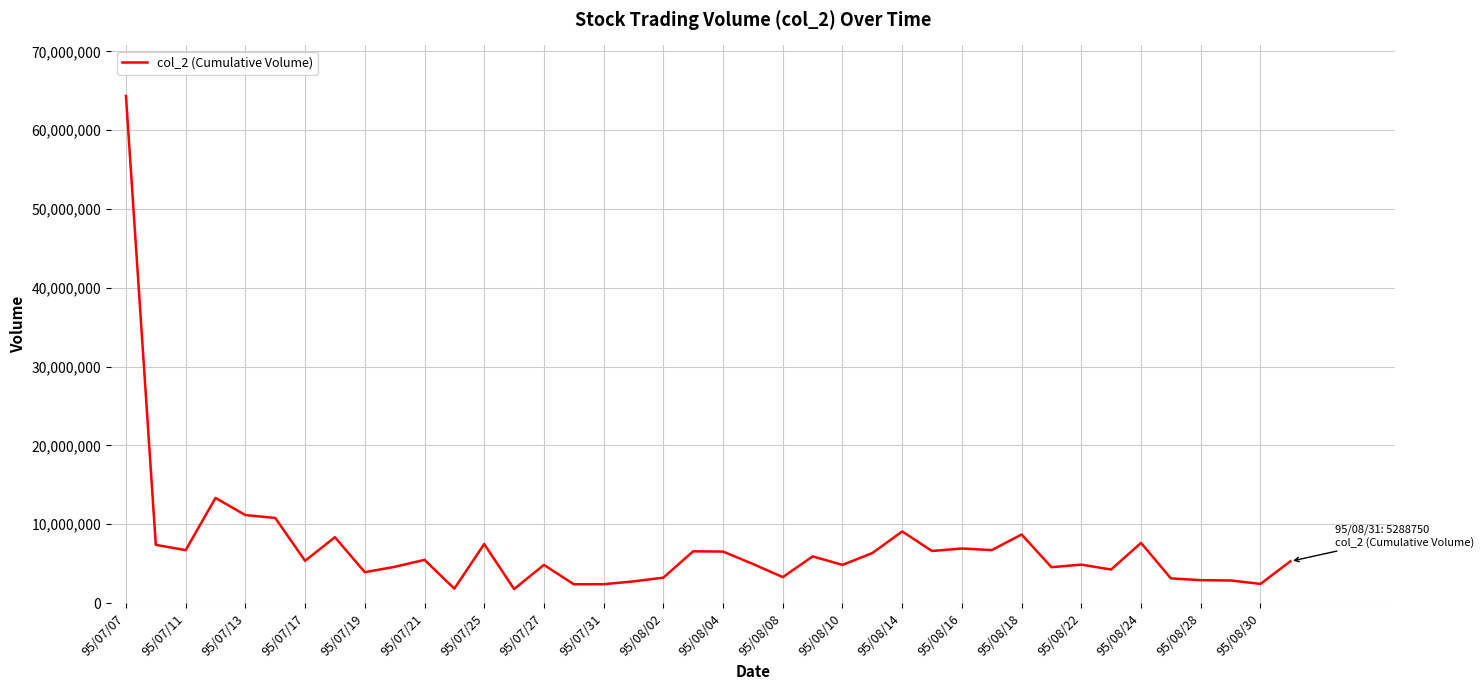

What is the maximum value shown in the chart?

64320380